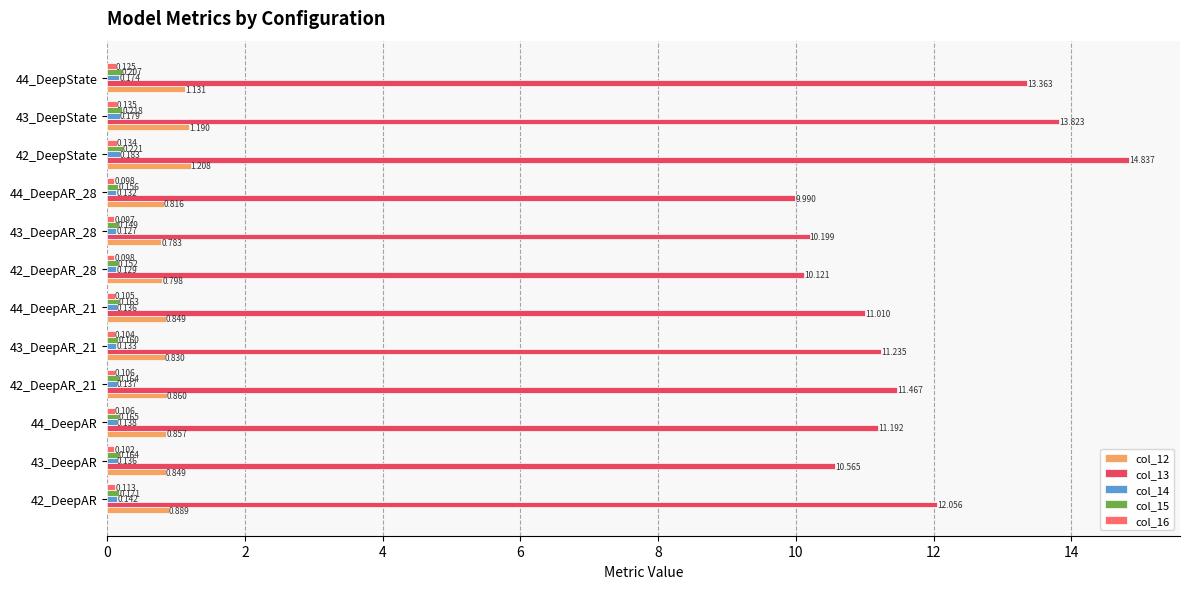

How many series are shown in this chart?

5